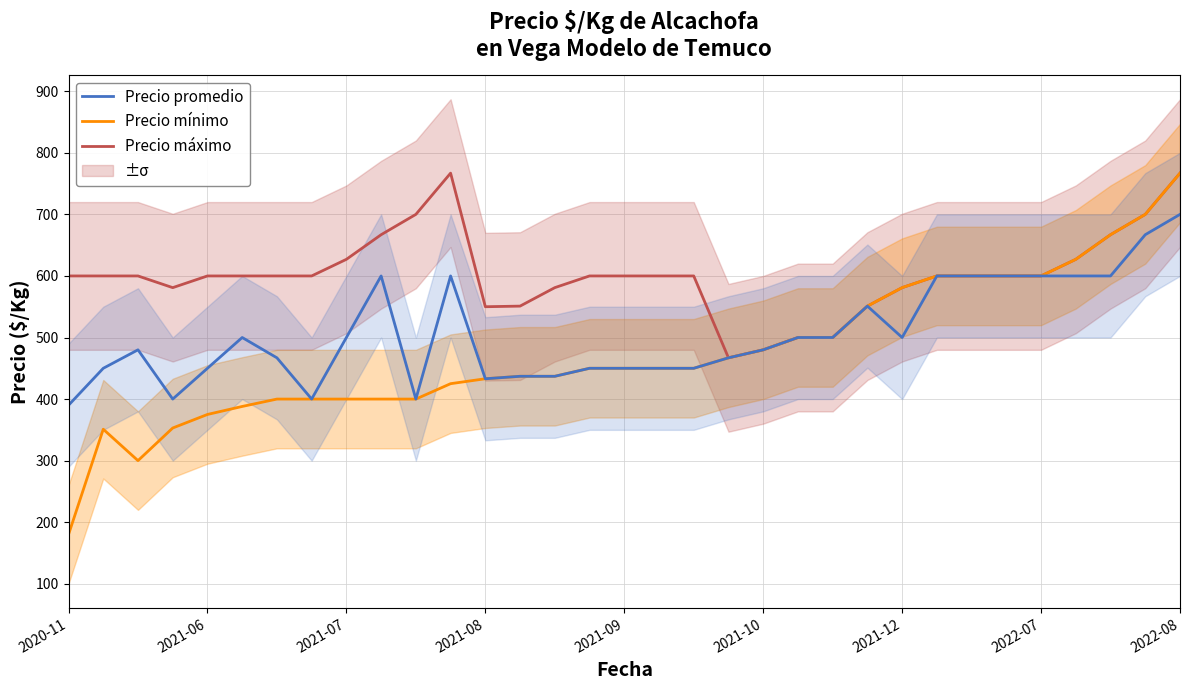

What position from the right is 13?

20